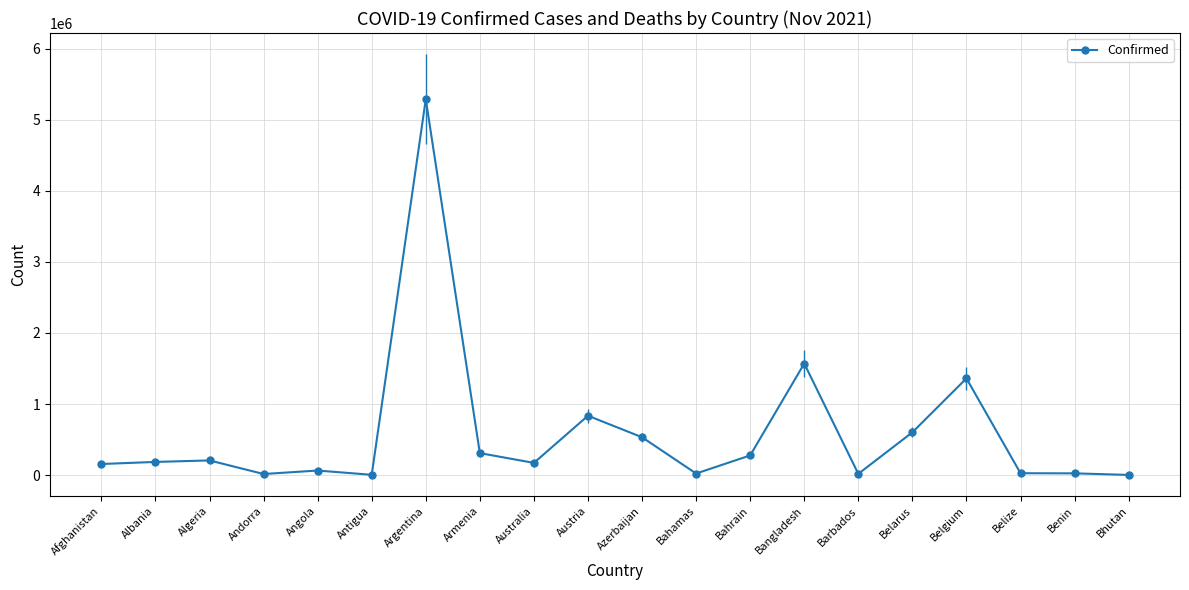

What is the label of the 17th point from the left?

Belgium